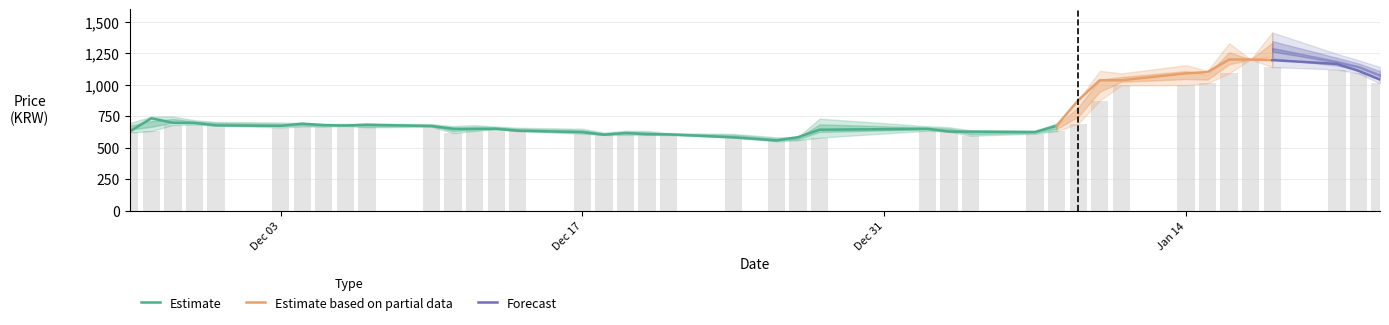

True or false: Close has a value of 1977 at 2019-01-18.

False